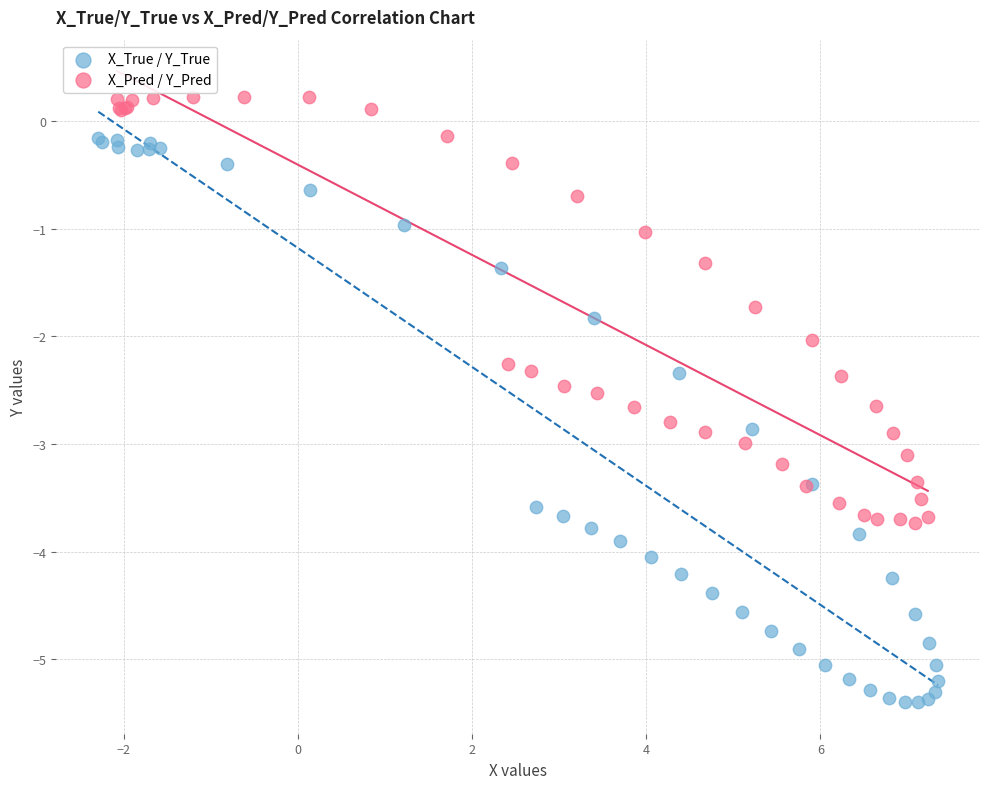

Which series reaches the minimum Y coordinate?

X_True / Y_True